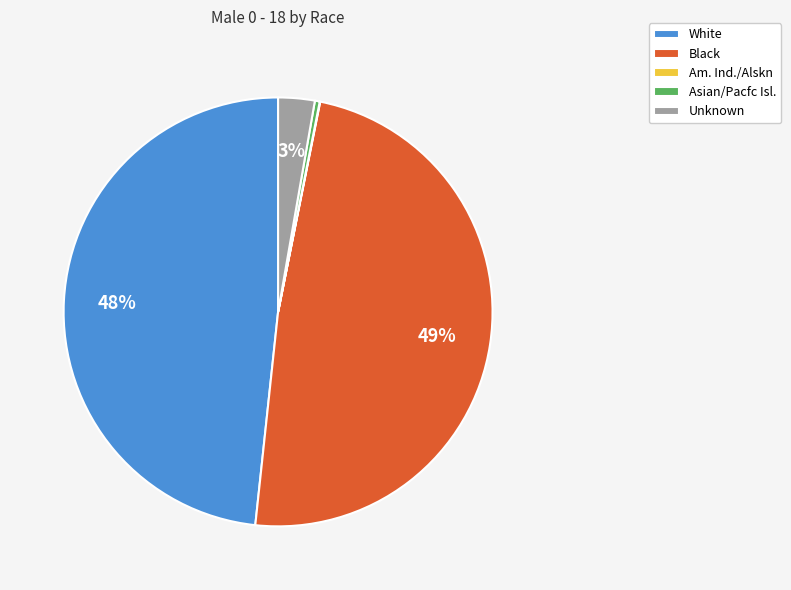

Is it true that Asian/Pacfc Isl. is 0% of the pie?

True